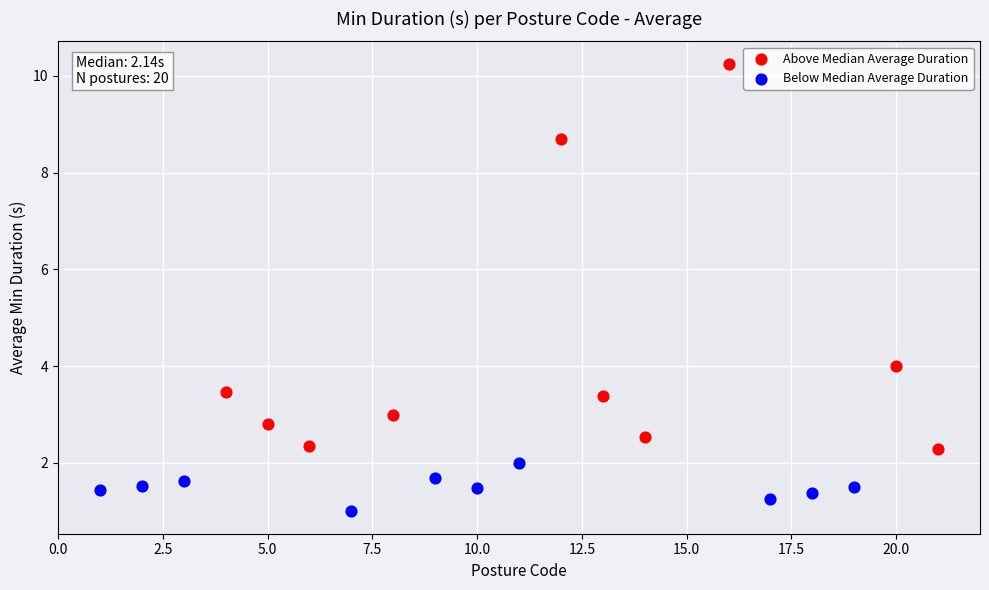

Which series reaches the minimum Y coordinate?

Below Median Average Duration